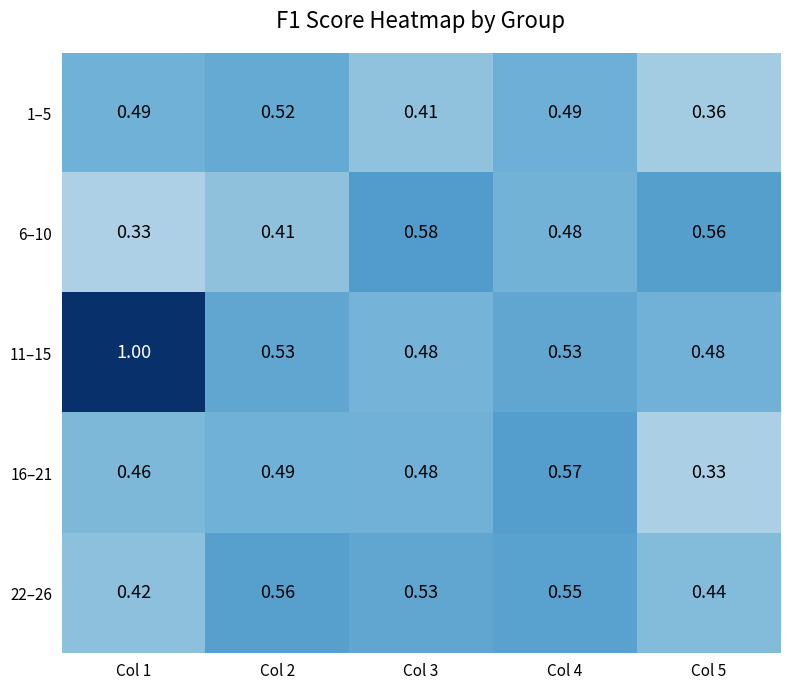

Is the value of 6–10 at Col 5 greater than the value of 11–15 at Col 3?

Yes